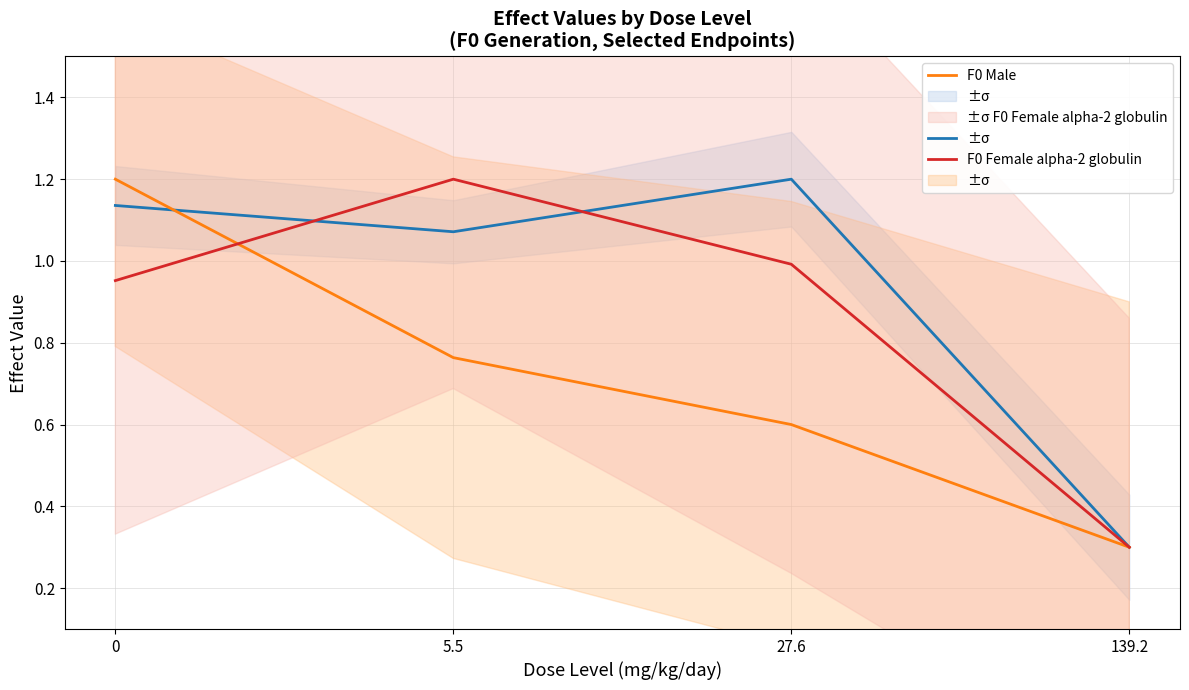

Reading right to left, list all the values displayed in this chart.

F0 Female: 139.2=0.3	27.6=1.2	5.5=1.1	0=1.1
F0 Male: 139.2=0.3	27.6=0.6	5.5=0.8	0=1.2
F0 Female alpha-2 globulin: 139.2=0.3	27.6=1.0	5.5=1.2	0=1.0